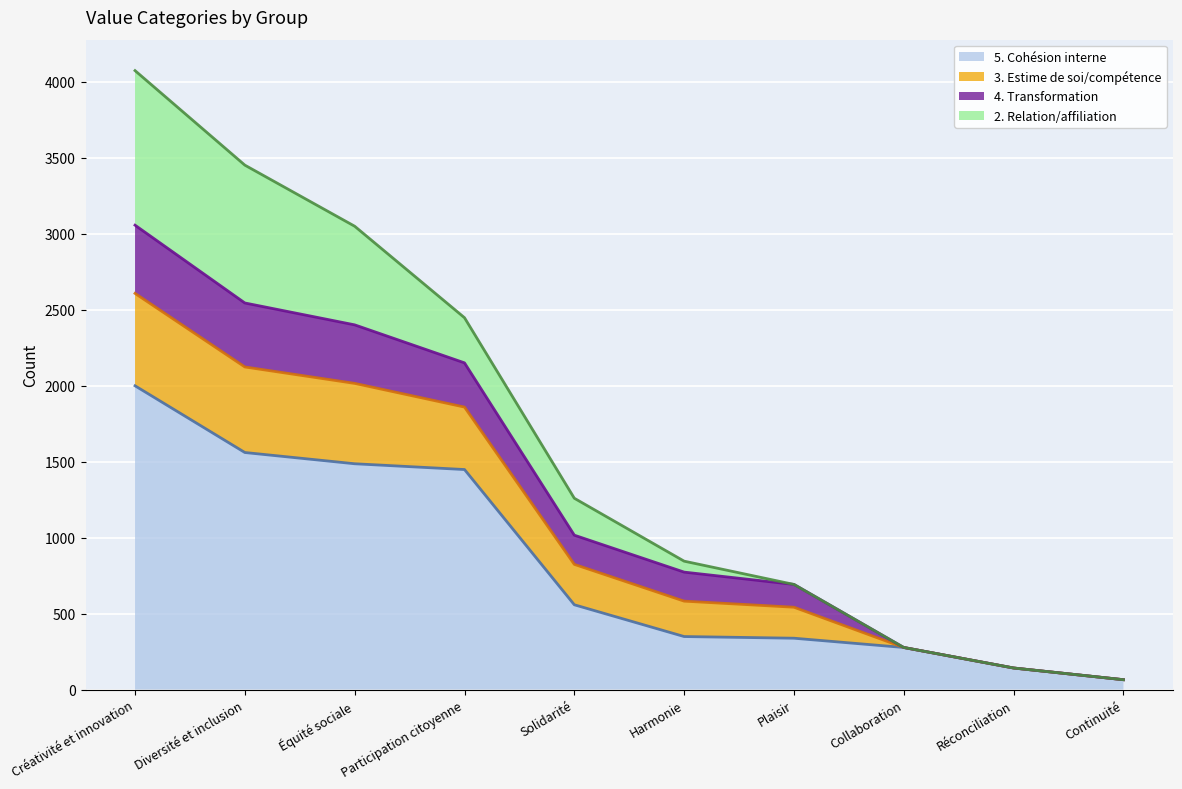

At which category is the sum across all series the highest?

Créativité et innovation